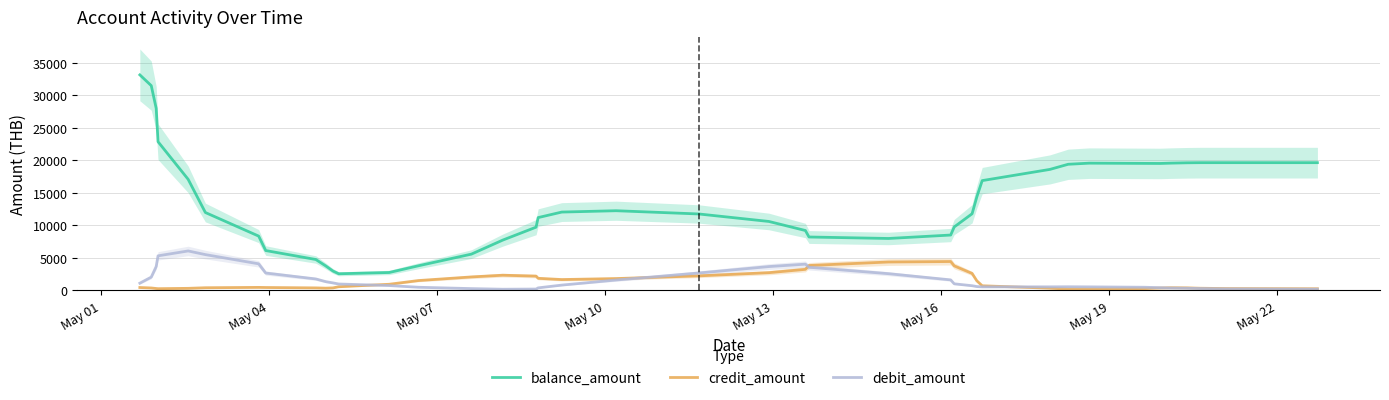

What is the maximum value for credit_amount?

4450.7